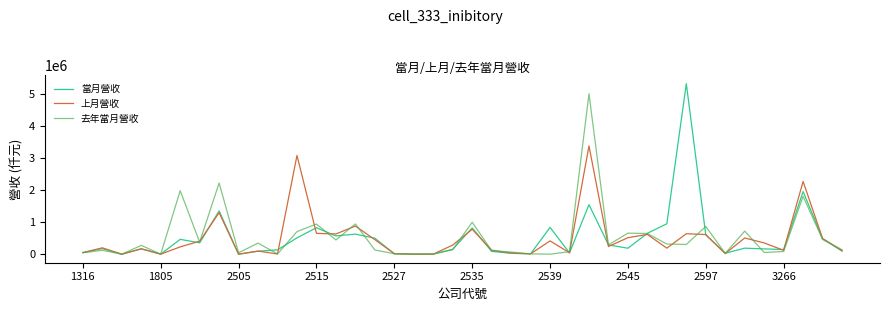

What is the maximum value shown in the chart?

5313612